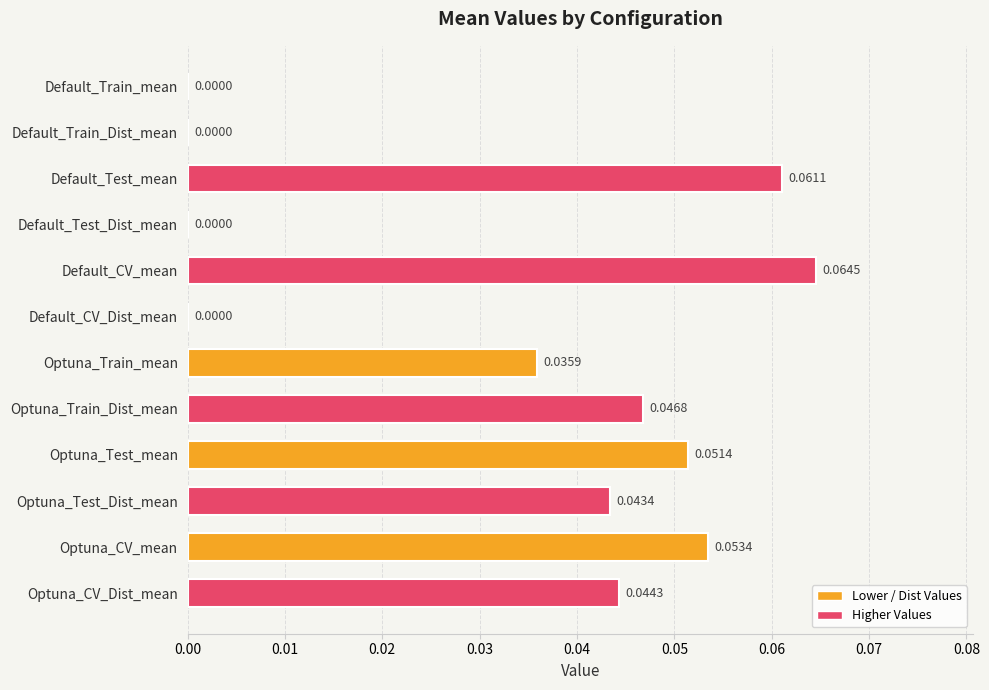

Which label corresponds to the largest value in the chart?

Default_CV_mean